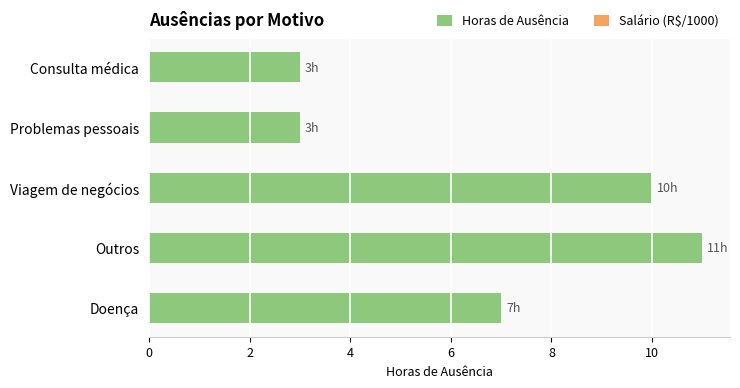

What is the sum of the values at Problemas pessoais and Outros?

14